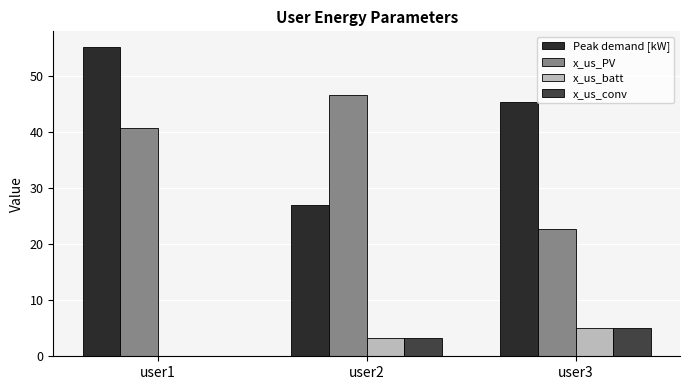

What is the sum of the x_us_PV values at user2 and user1?

87.5